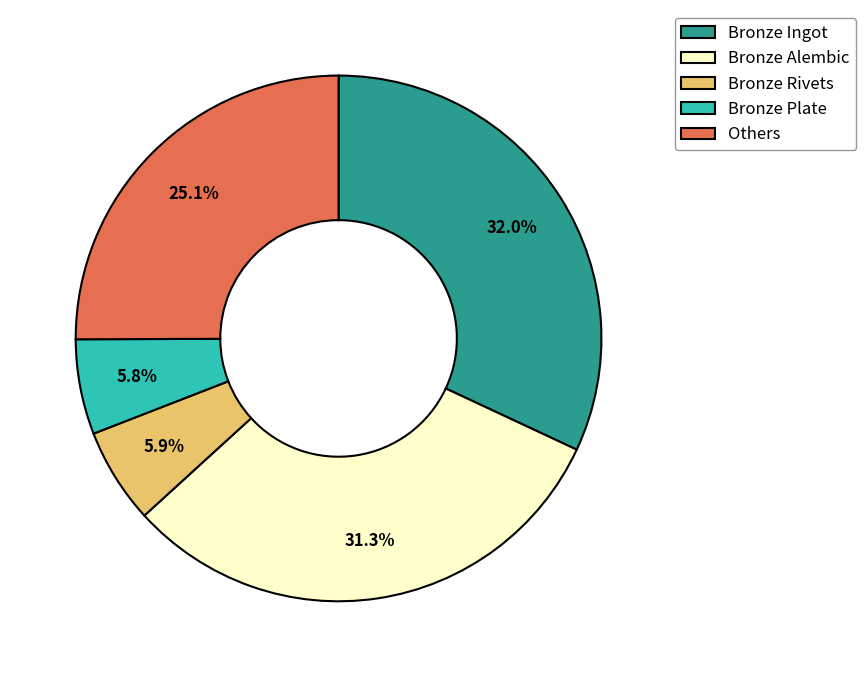

Which slice is the largest?

Bronze Ingot